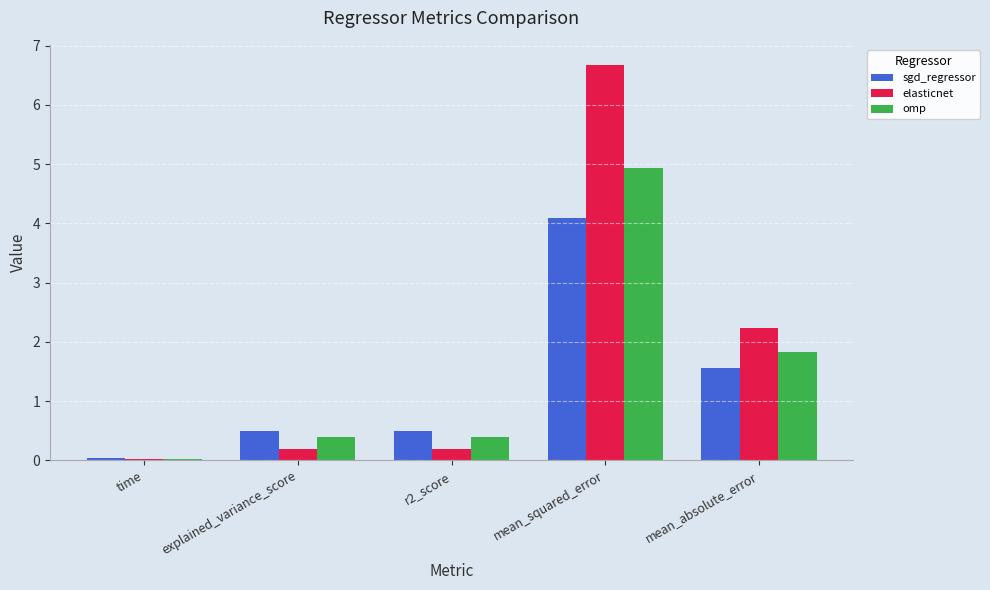

Is the value of elasticnet at mean_squared_error greater than the value of sgd_regressor at r2_score?

Yes